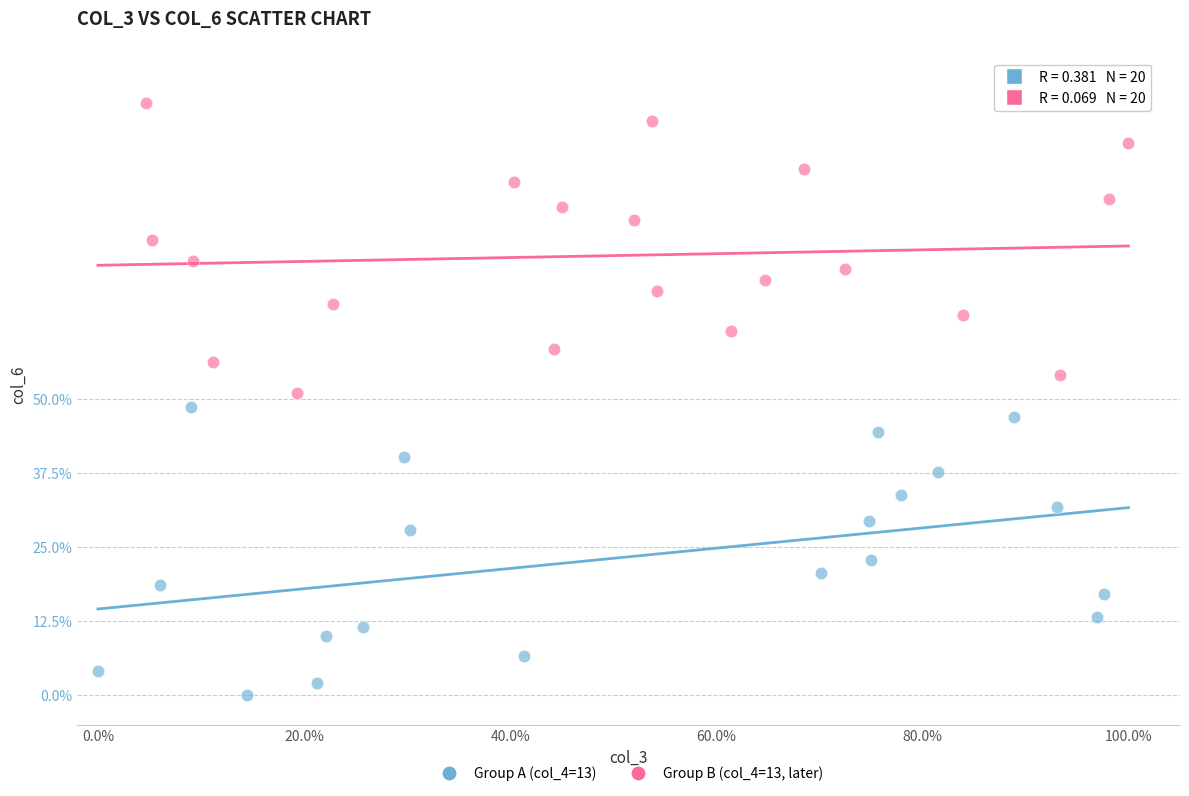

Which series reaches the maximum Y coordinate?

Group B (col_4=13, later)